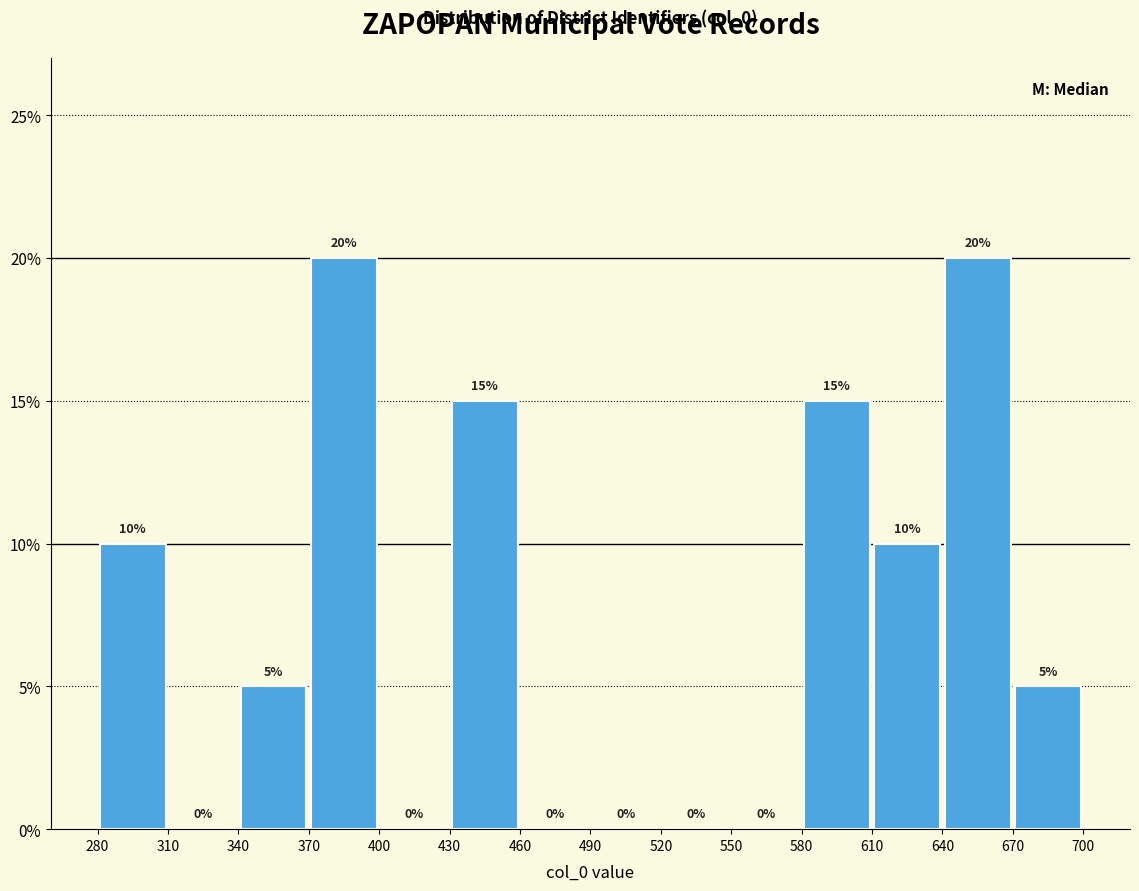

Reading left to right, list every bar in this chart as the range it spans on the x-axis followed by its height.

280 to 310: 10
310 to 340: 0
340 to 370: 5
370 to 400: 20
400 to 430: 0
430 to 460: 15
460 to 490: 0
490 to 520: 0
520 to 550: 0
550 to 580: 0
580 to 610: 15
610 to 640: 10
640 to 670: 20
670 to 700: 5